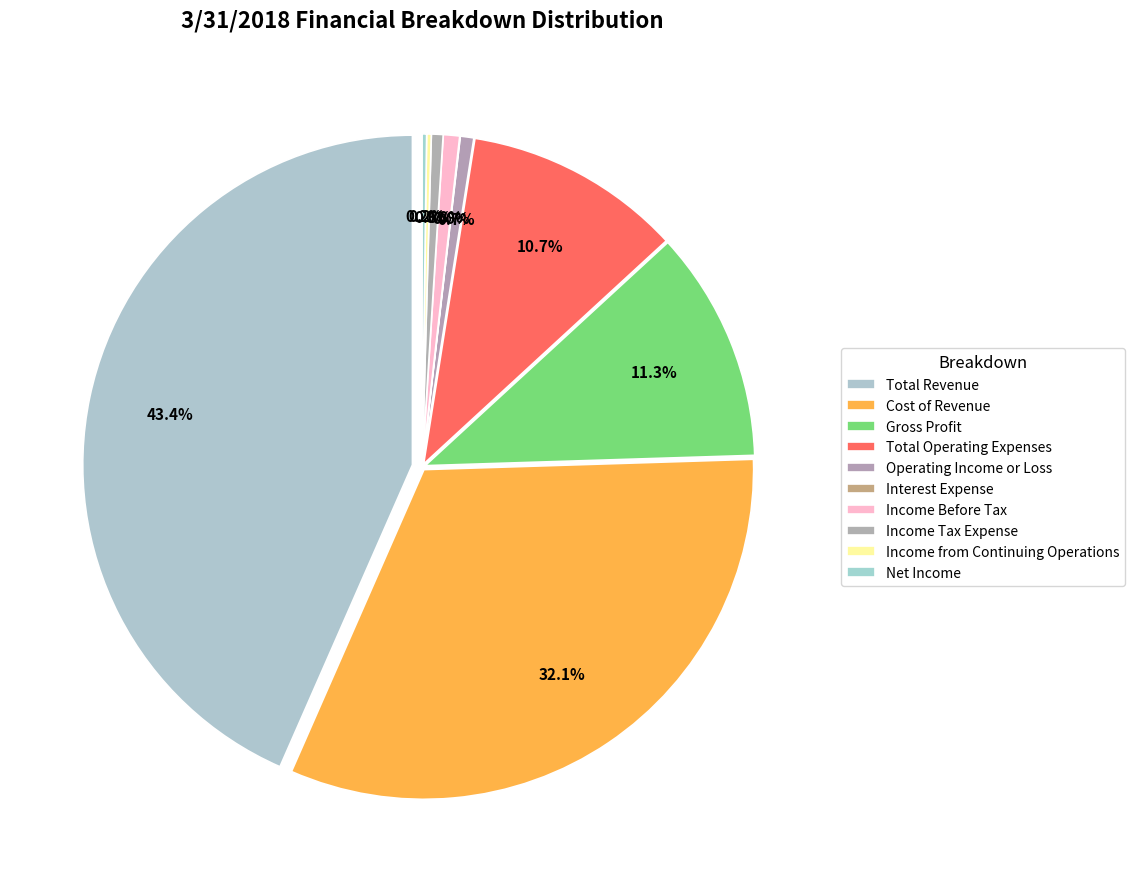

To the nearest percent, what is the difference between the largest and smallest slice percentages?

43%